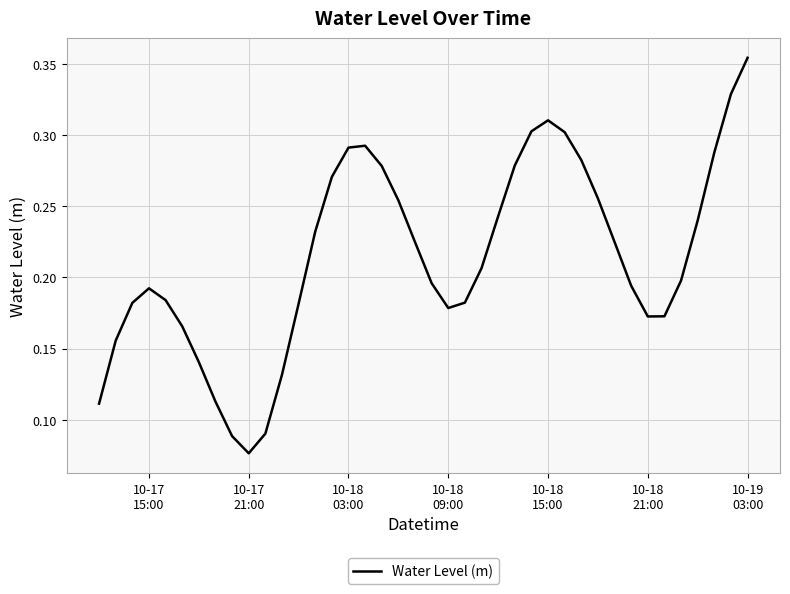

Count the values in the range 0 to 1.

40